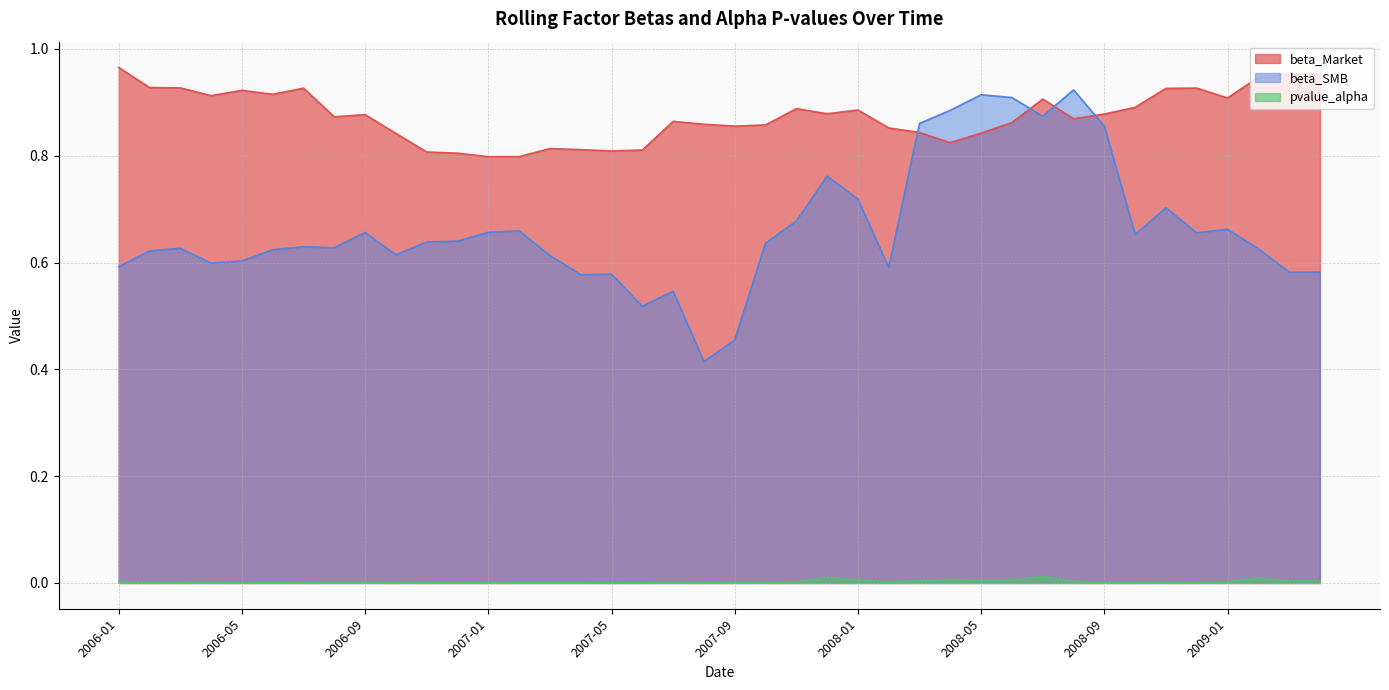

What is the sum of all pvalue_alpha values?

0.1